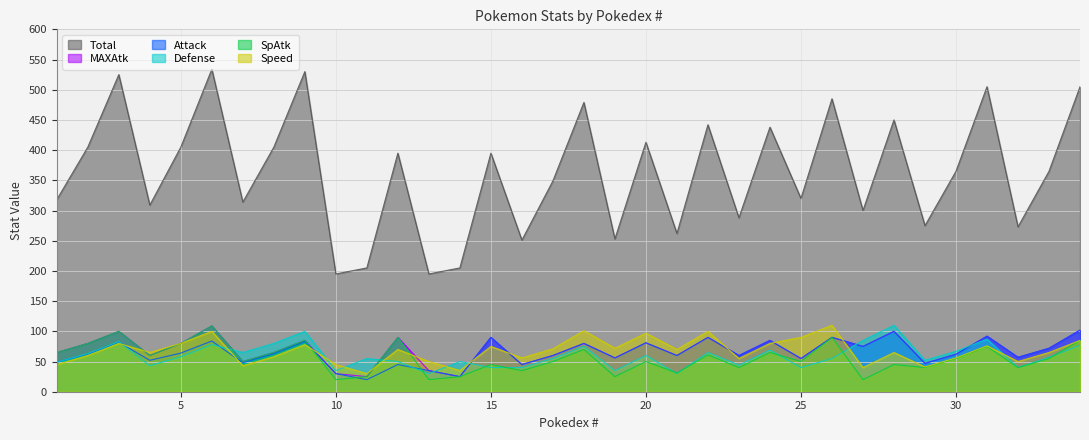

How many values in the Total series are below 365?

16